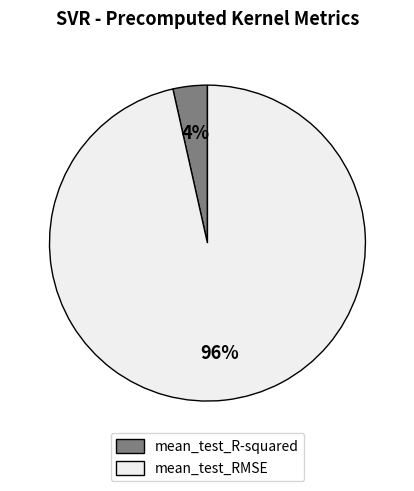

True or false: mean_test_RMSE accounts for 89% of the total.

False